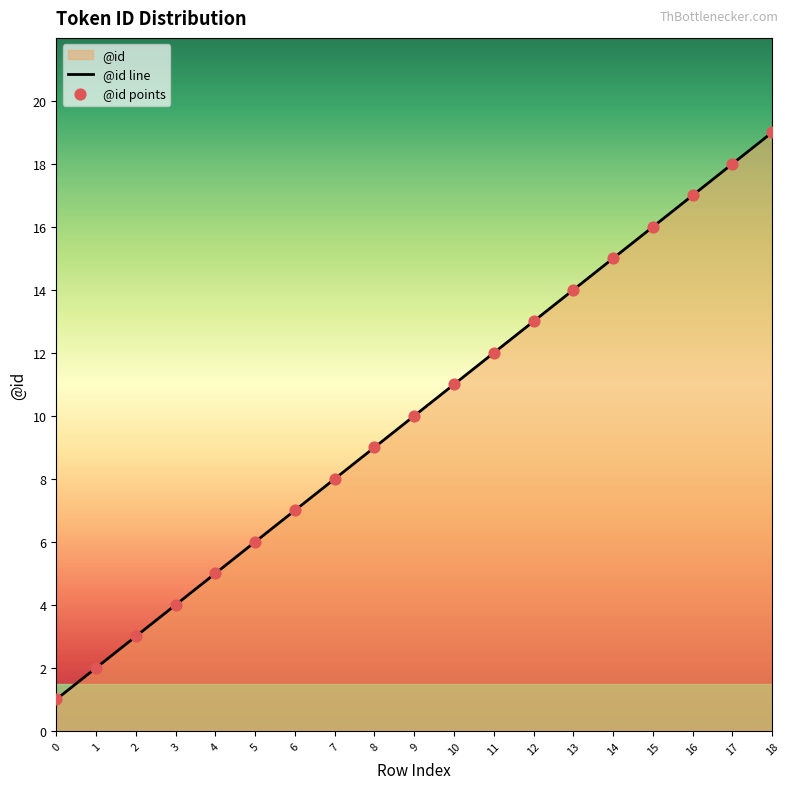

Which has a higher value, 16 or 1?

16